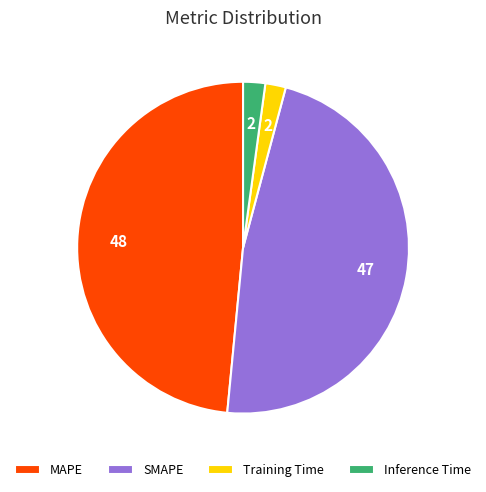

Approximately how many times larger is the value at MAPE compared to SMAPE?

1.0